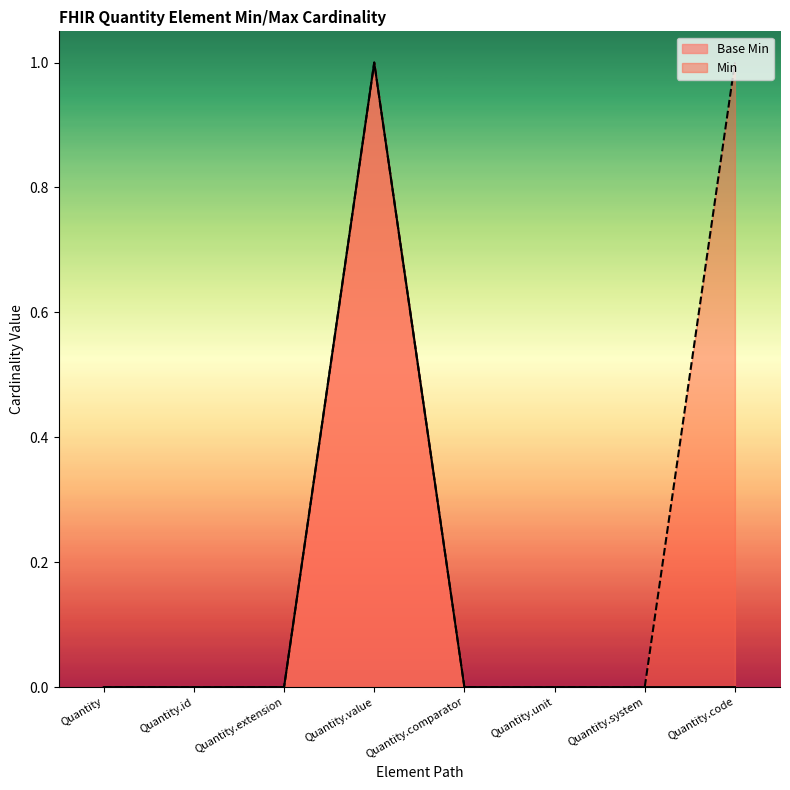

How many interior local peaks (higher than both neighbors) does the data have?

1